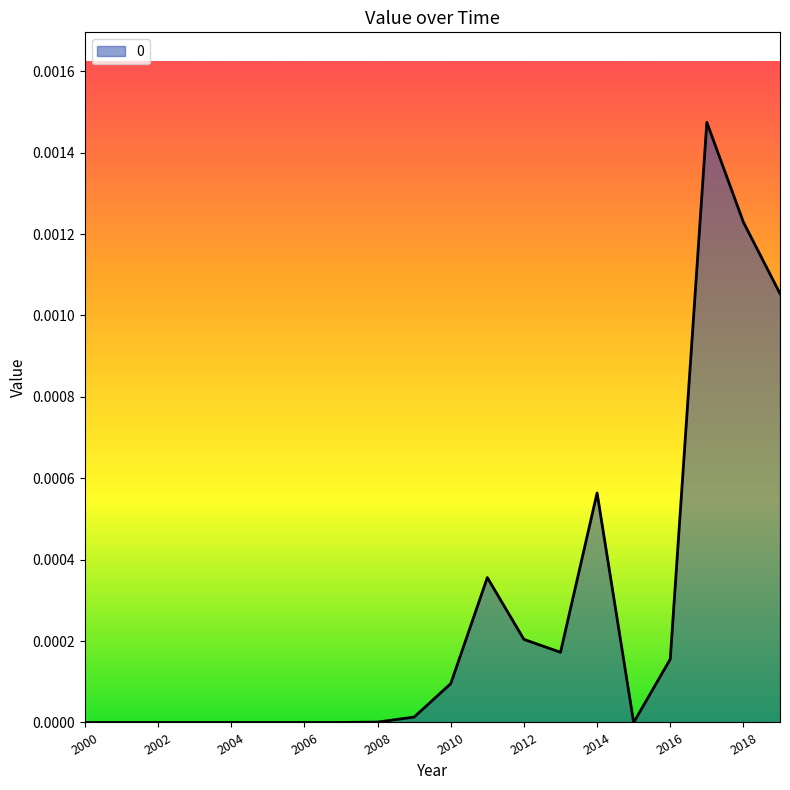

List the labels in order of value, largest first.

2017, 2018, 2019, 2014, 2011, 2012, 2013, 2016, 2010, 2009, 2008, 2000, 2001, 2002, 2003, 2004, 2005, 2006, 2007, 2015